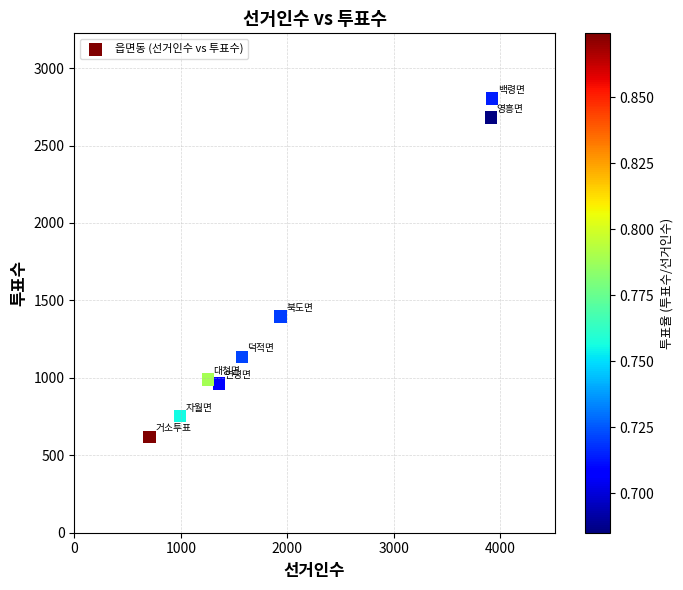

What is the average Y value?

1417